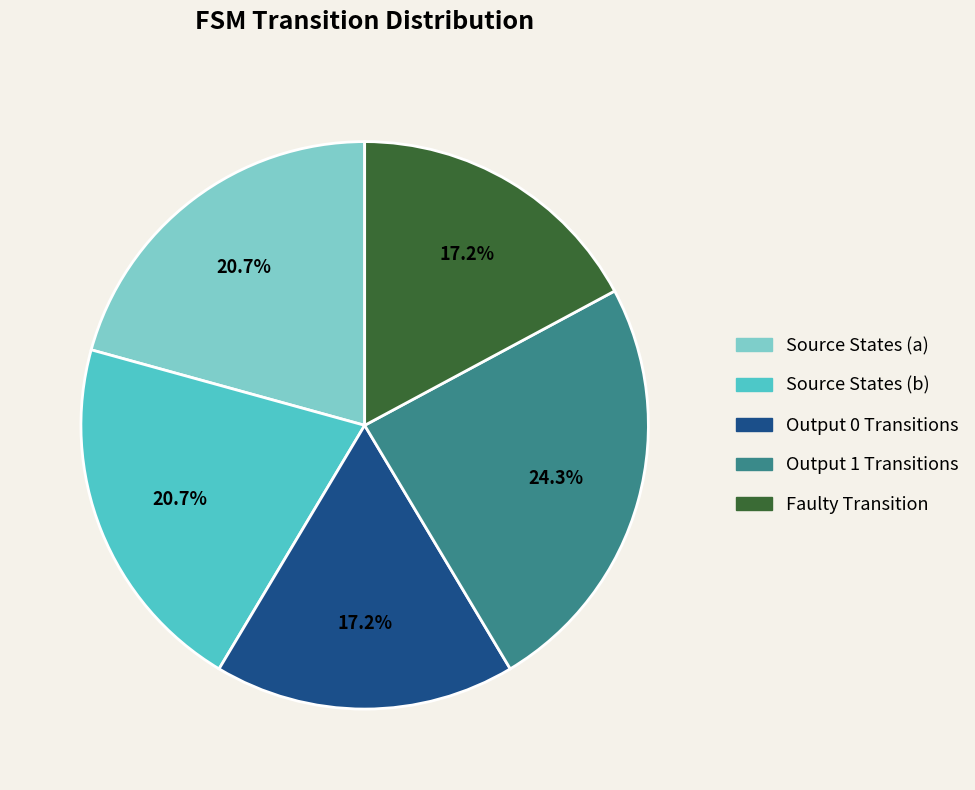

Is there a majority slice in this chart?

No